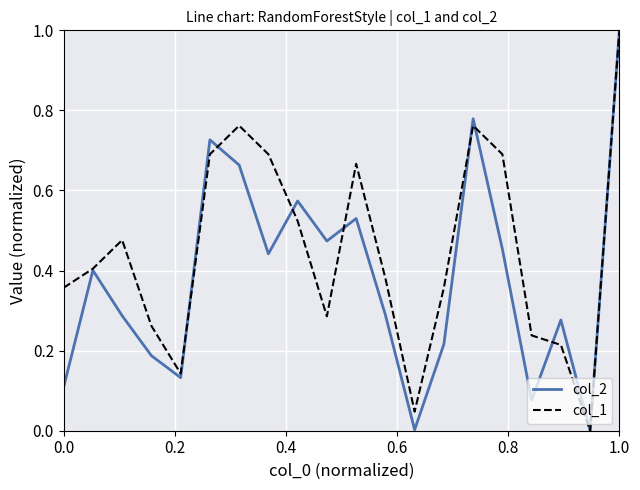

What is the maximum value shown in the chart?

1.0